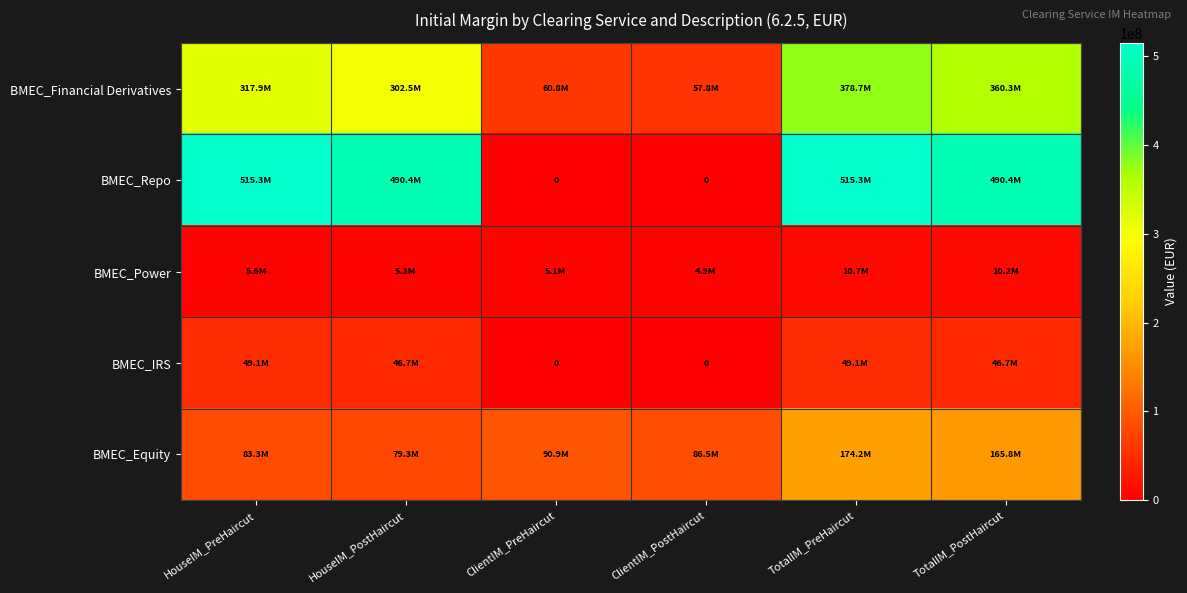

What is the maximum value for BMEC_Equity?

174229639.8